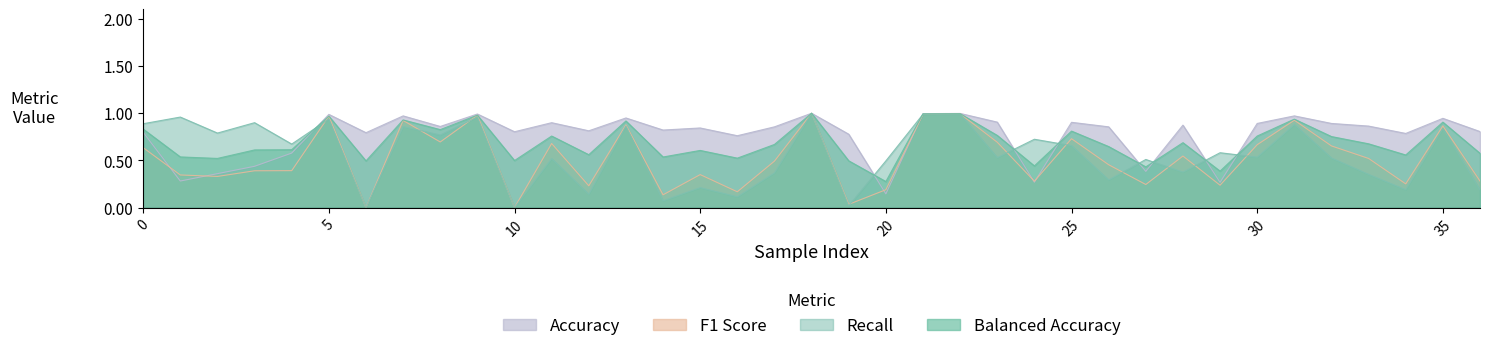

True or false: f1_score and balanced_accuracy intersect in this chart.

False